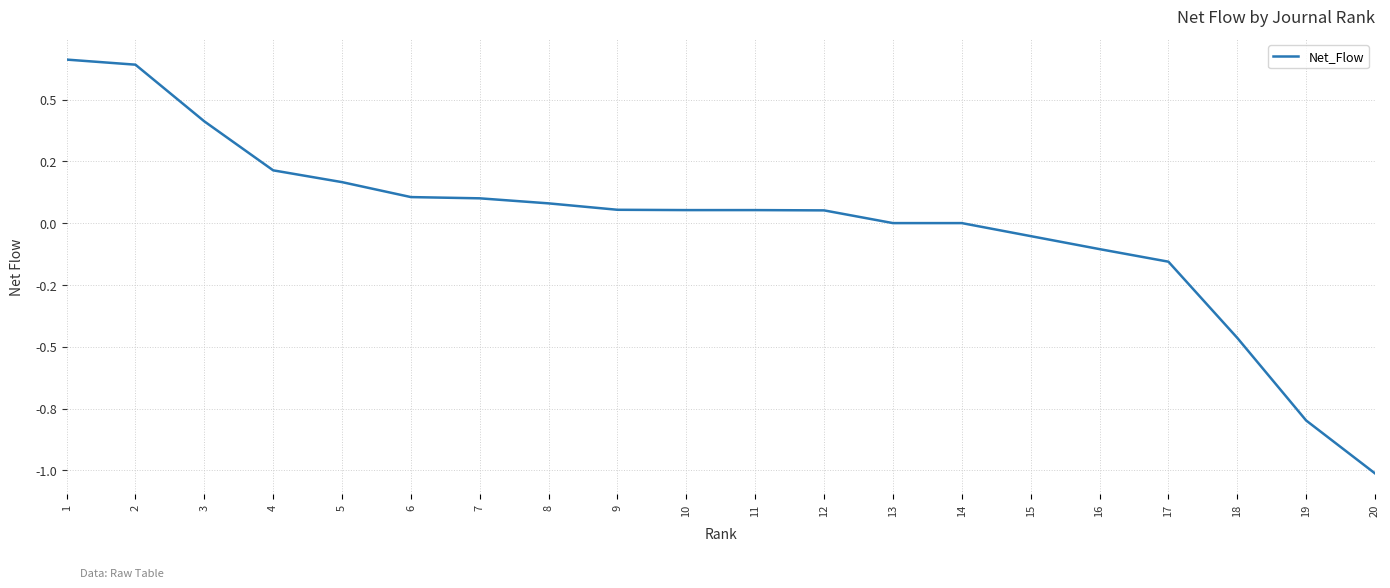

Does the chart display data point markers on the line(s)?

No